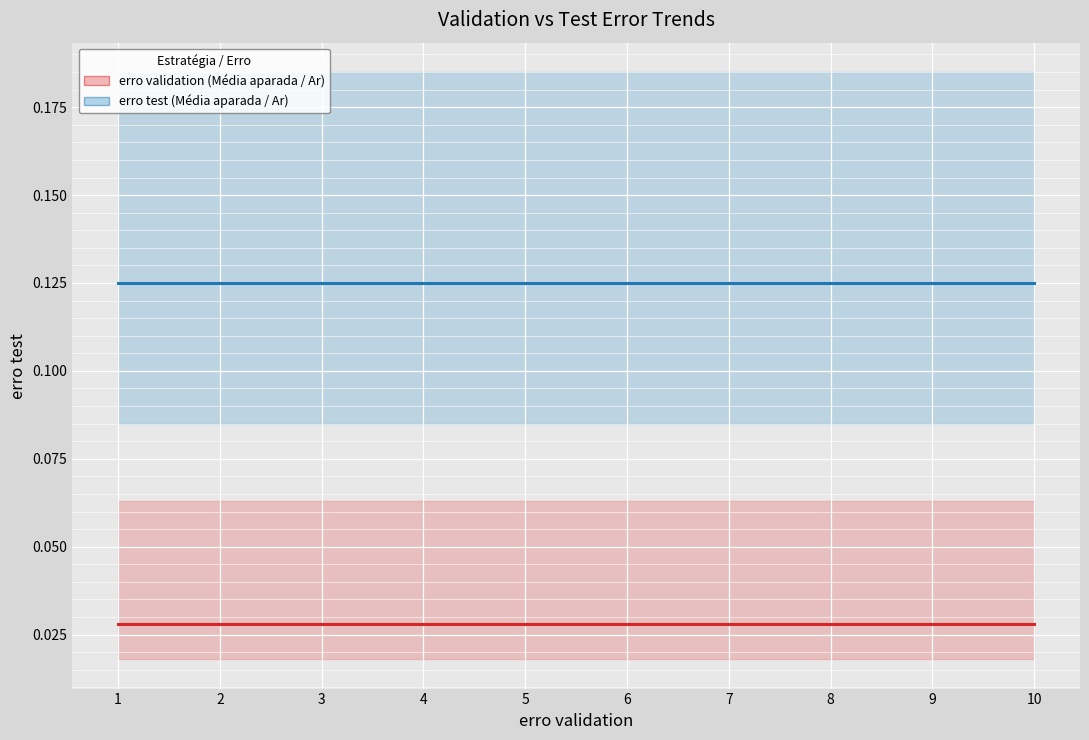

Reading left to right, transcribe all the data shown in this chart.

erro validation (Média aparada / Ar): 0.0	0.0	0.0	0.0	0.0	0.0	0.0	0.0	0.0	0.0
erro test (Média aparada / Ar): 0.1	0.1	0.1	0.1	0.1	0.1	0.1	0.1	0.1	0.1